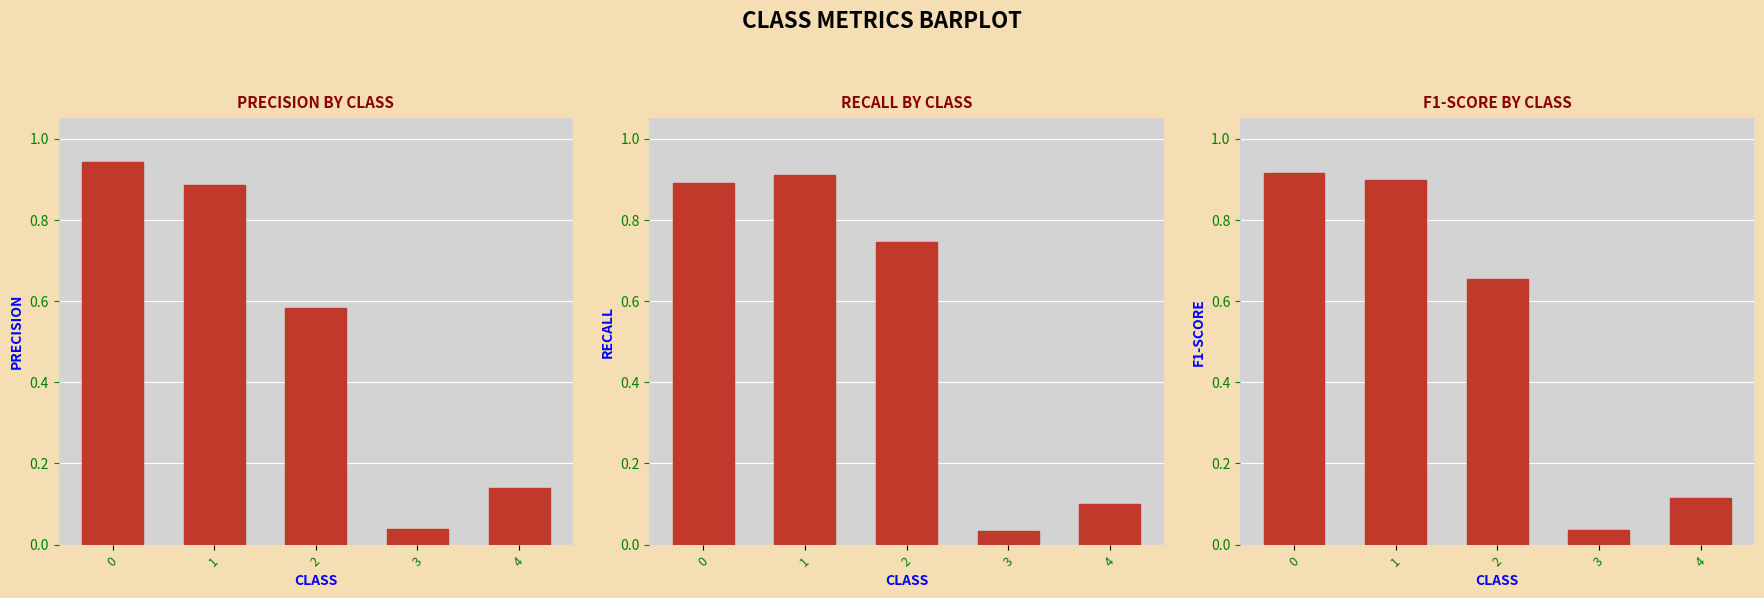

List the series in order of their peak value, highest first.

precision, f1-score, recall